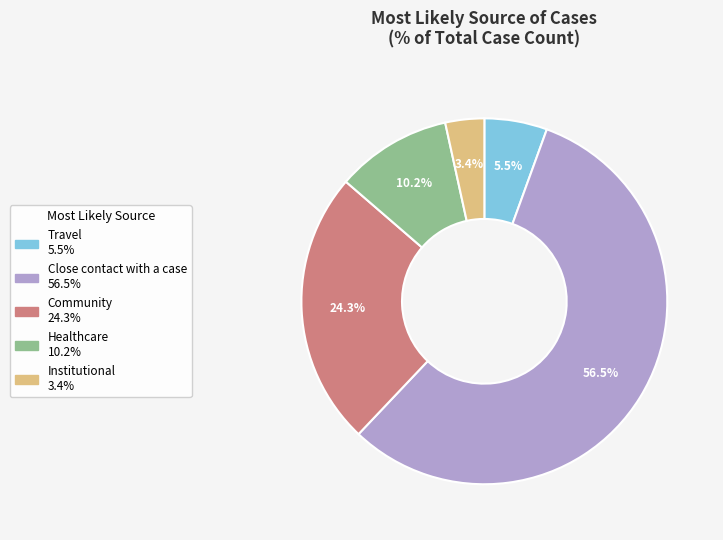

What is the smallest slice in the pie chart?

Institutional